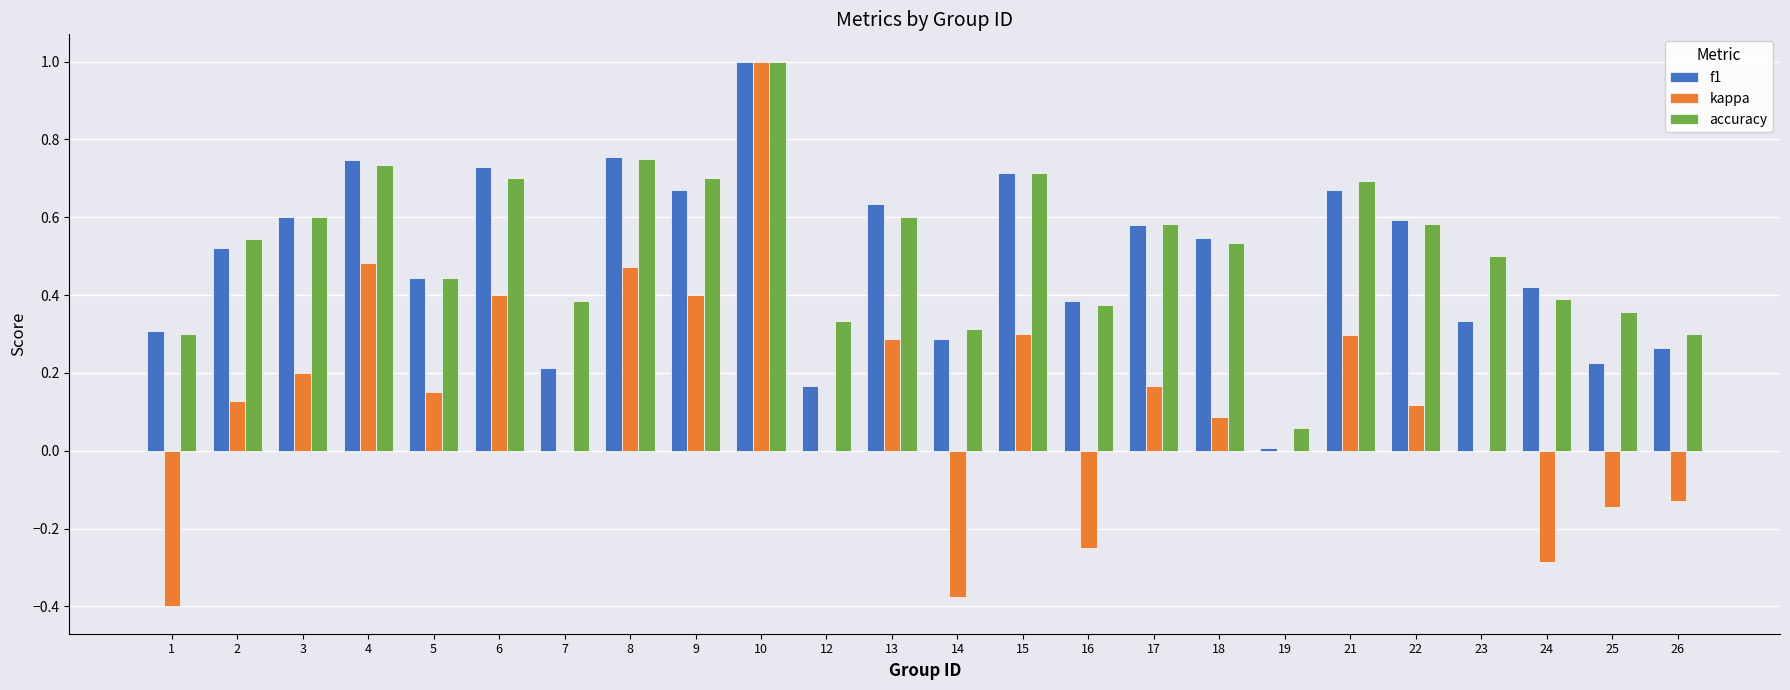

What is the sum of all accuracy values?

12.5